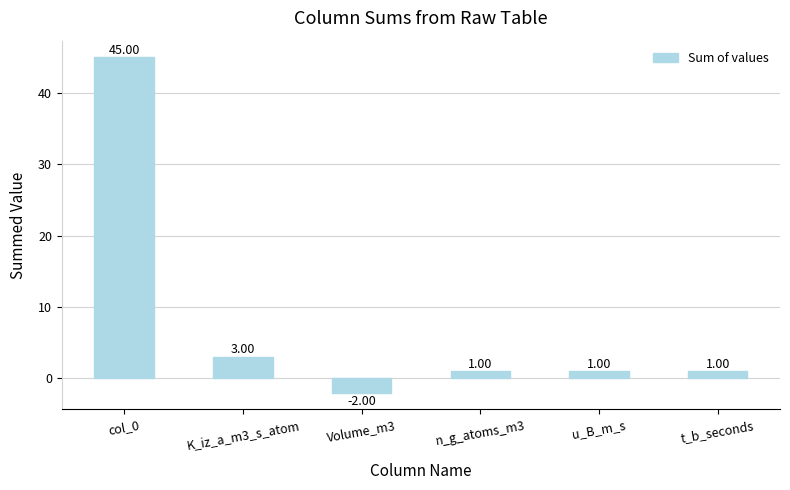

Are the bars grouped side by side (vs. stacked)?

No